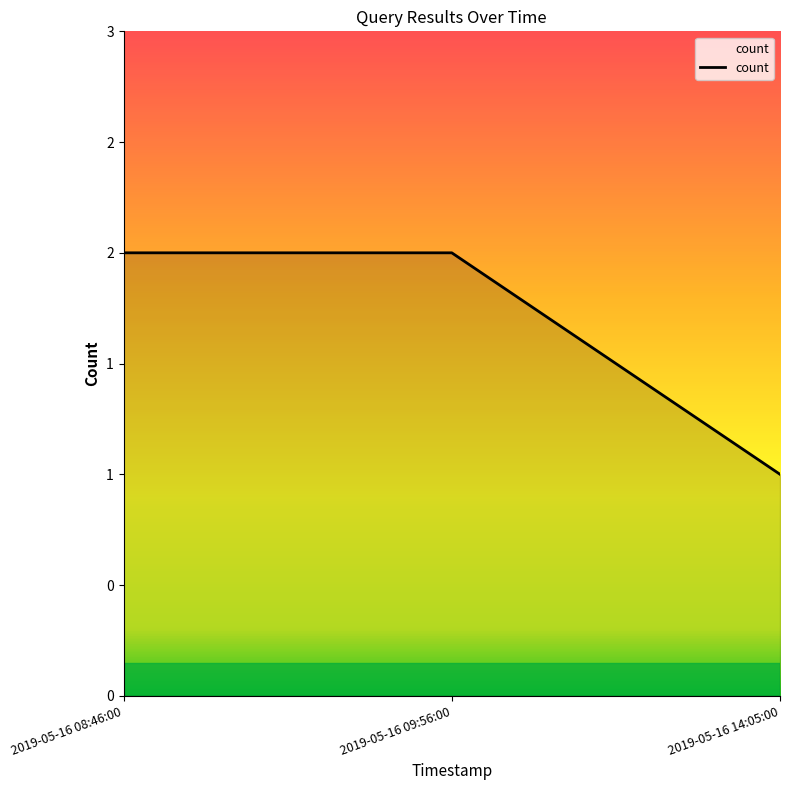

What is the minimum value shown in the chart?

1